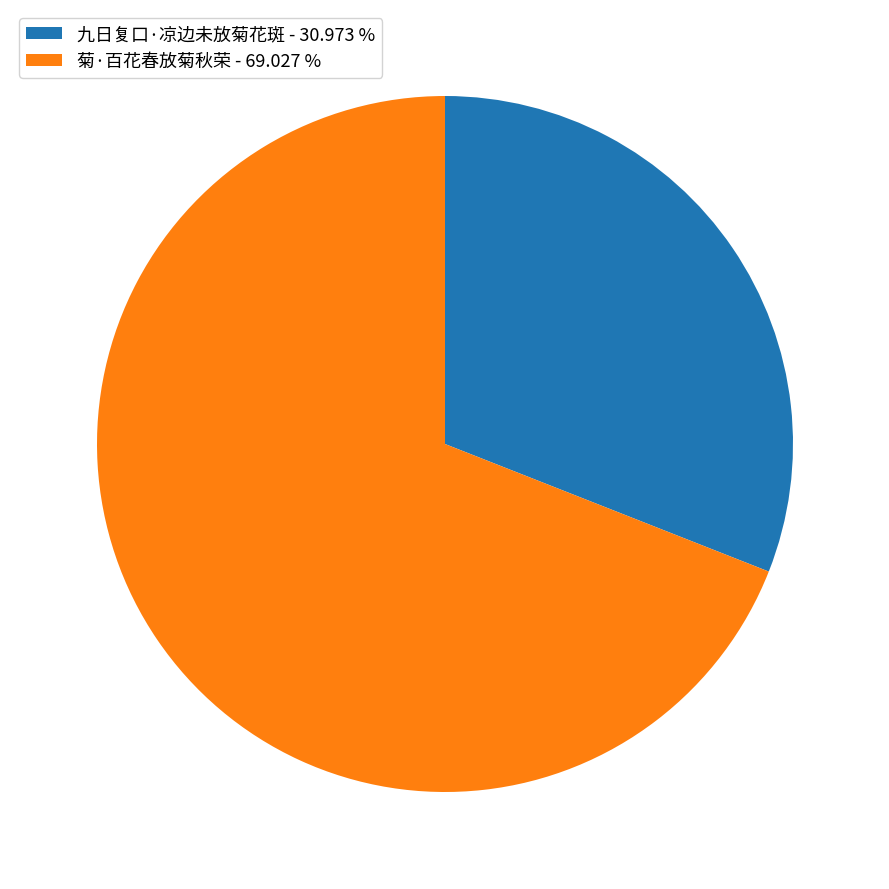

Between 九日复口·凉边未放菊花斑 - 30.973 % and 菊·百花春放菊秋荣 - 69.027 %, which is larger?

菊·百花春放菊秋荣 - 69.027 %